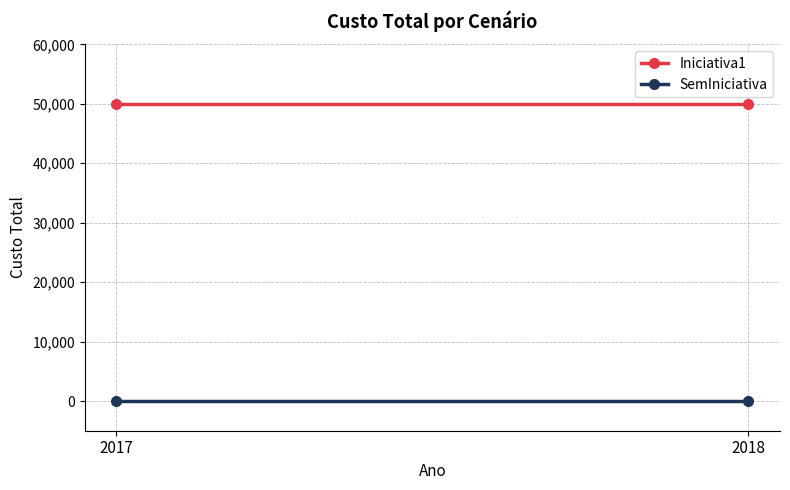

Is the value of Iniciativa1 at 2017 greater than the value of SemIniciativa at 2017?

Yes